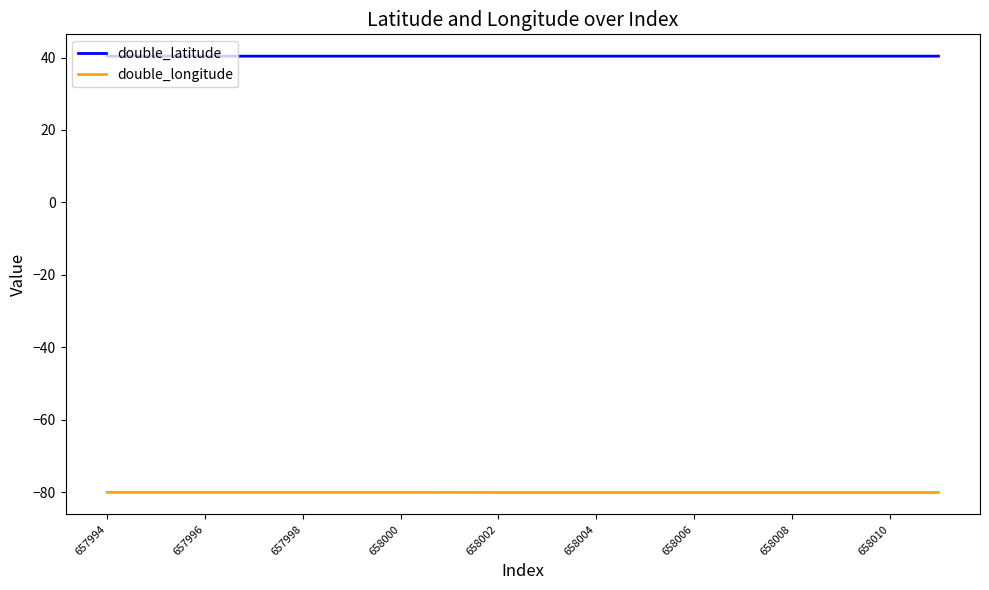

What are all the series names shown in the legend?

double_latitude, double_longitude